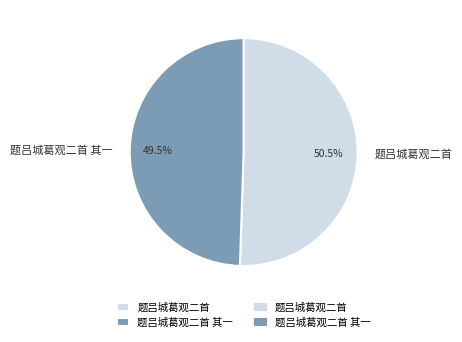

How many slices are in this pie chart?

2